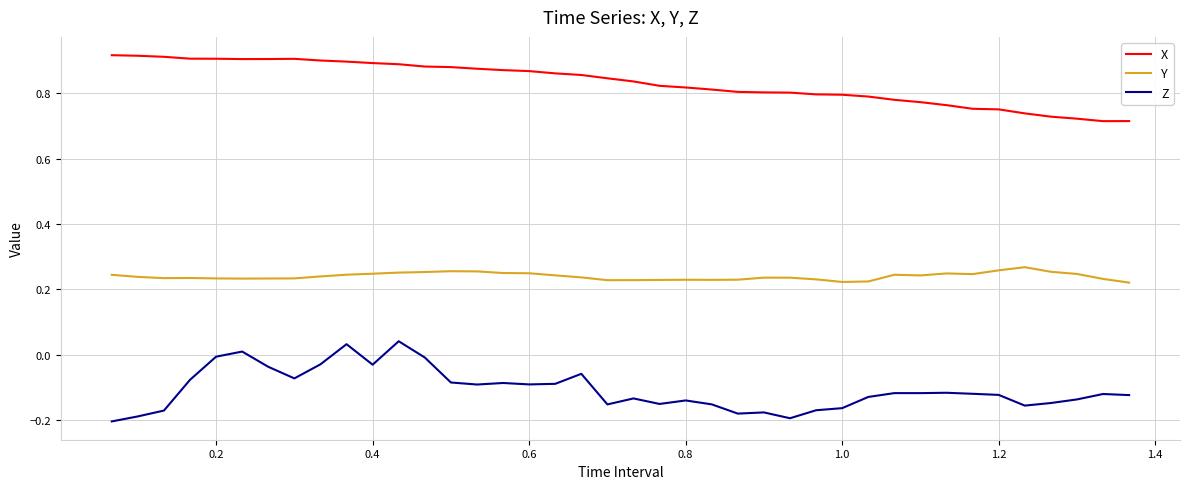

Count the Y values in the range 0 to 1.

40